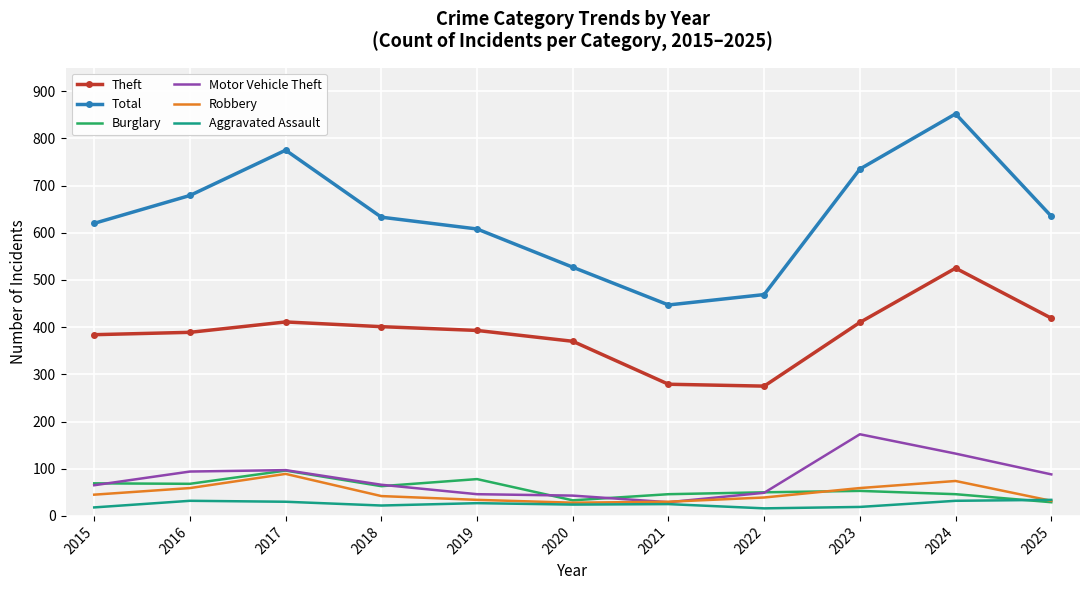

What is the minimum value for Robbery?

28